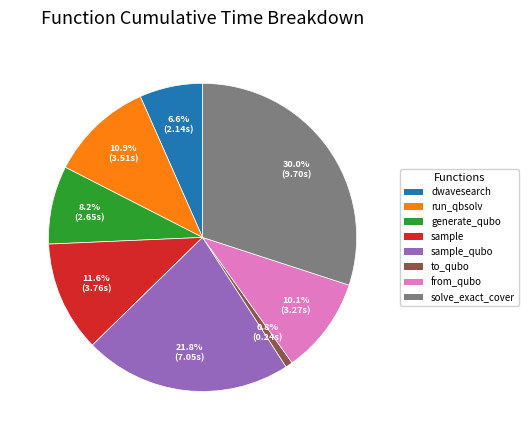

Does any single category account for the majority?

No